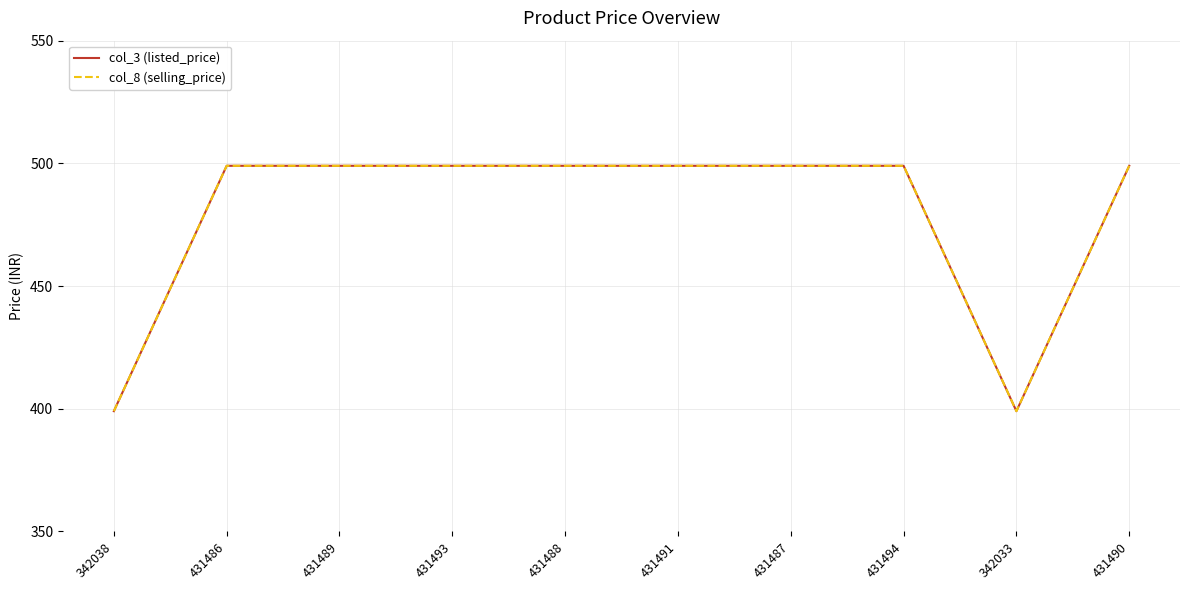

What is the value of the col_3 (listed_price) point at the 3rd from the left?

499